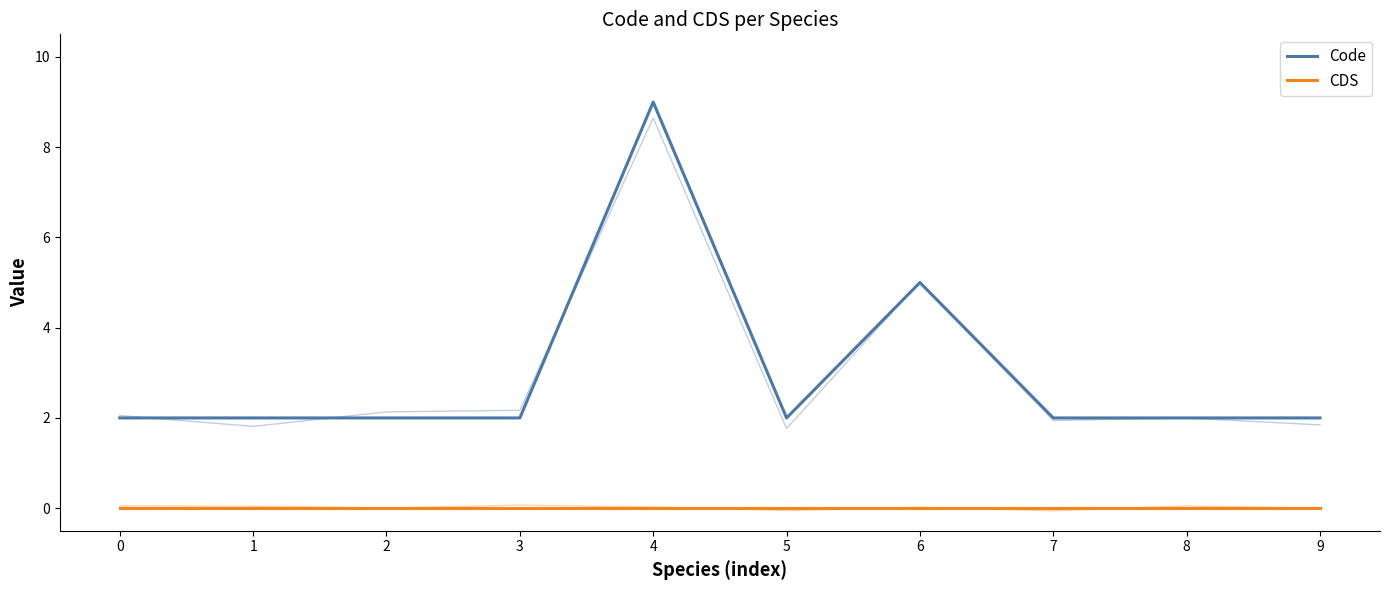

Is it true that CDS equals 0 at 2?

True